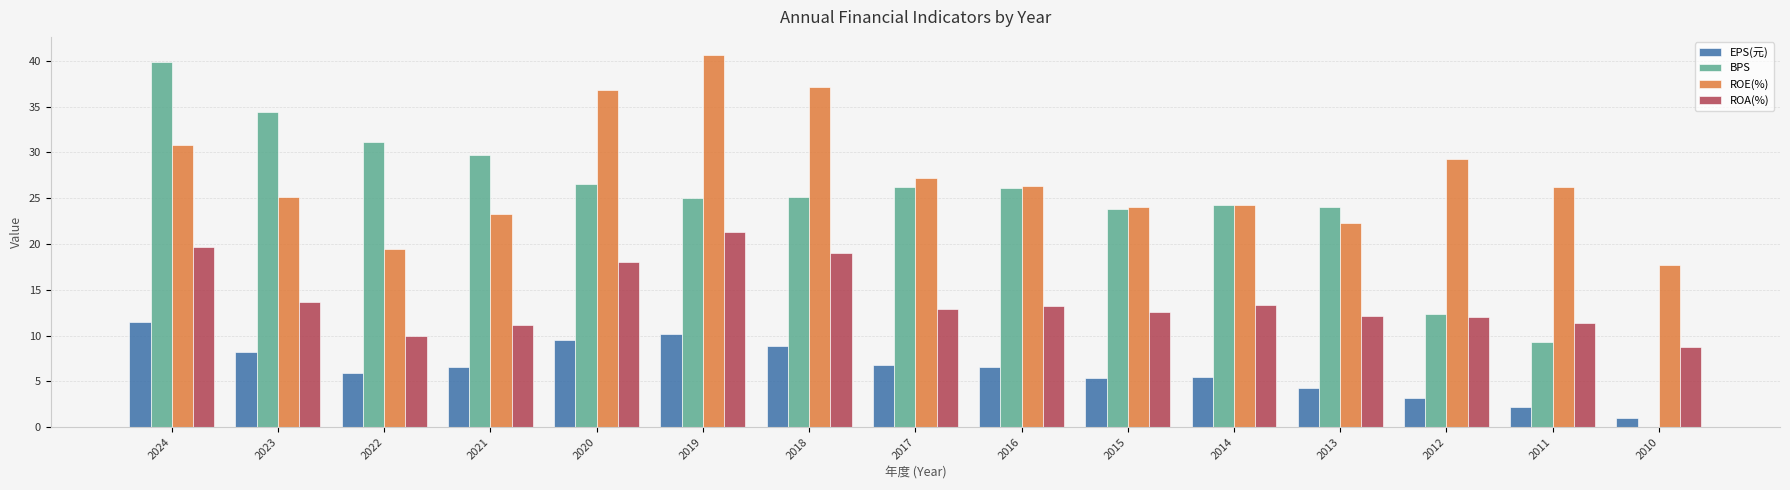

What is the maximum value for ROE(%)?

40.6